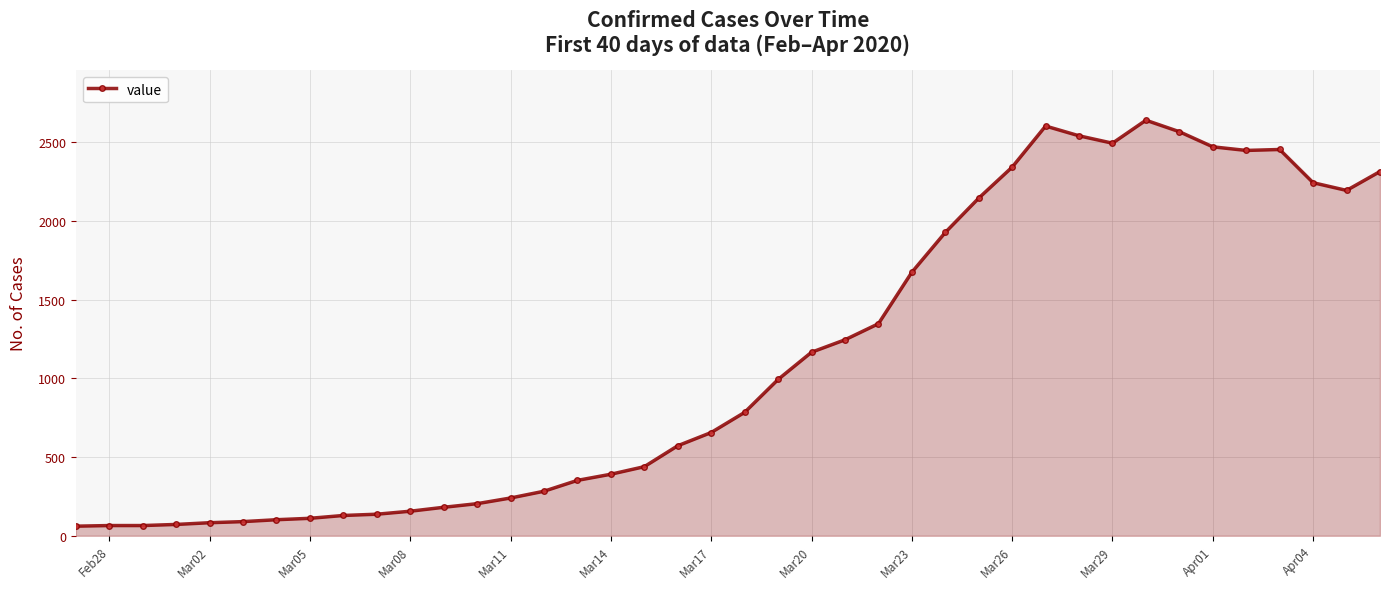

What is the minimum value shown in the chart?

61